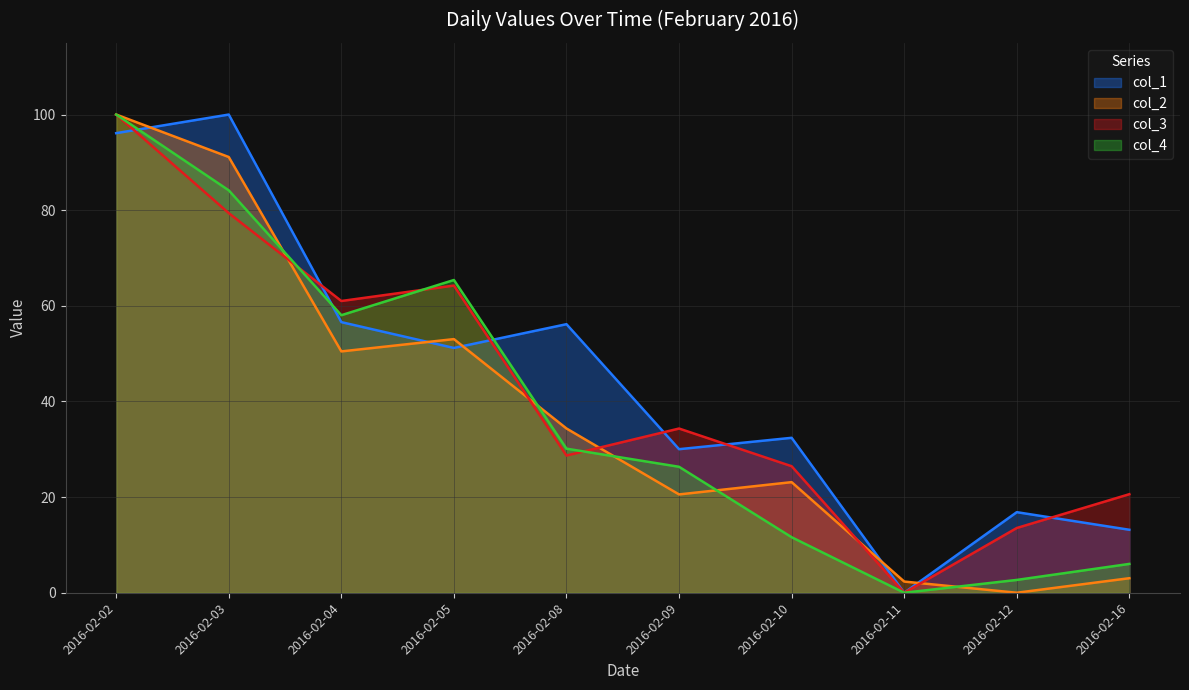

What are all the series names shown in the legend?

col_1, col_2, col_3, col_4